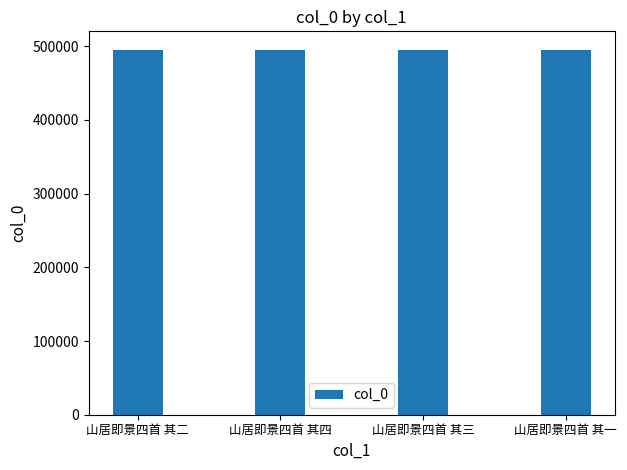

What is the label of the 4th bar from the left?

山居即景四首 其一